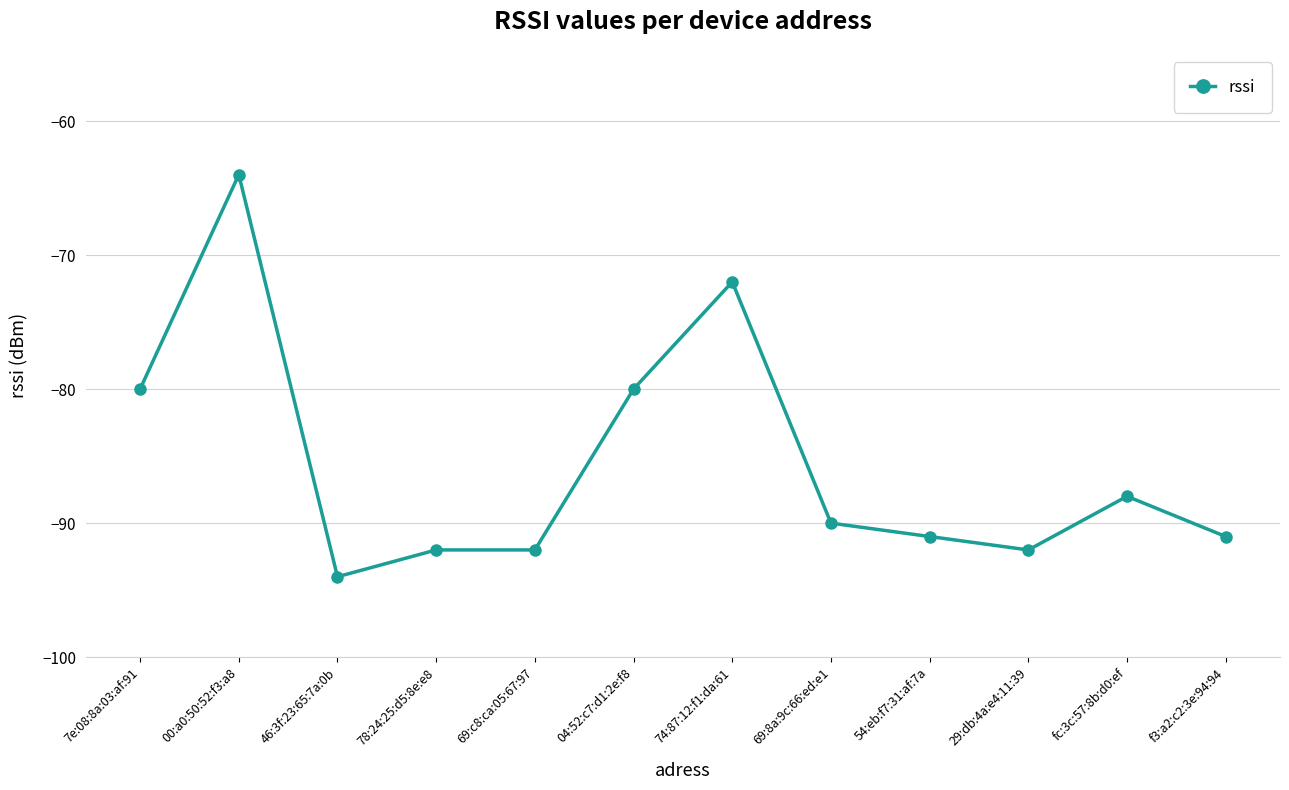

What is the difference between the maximum and minimum values?

30